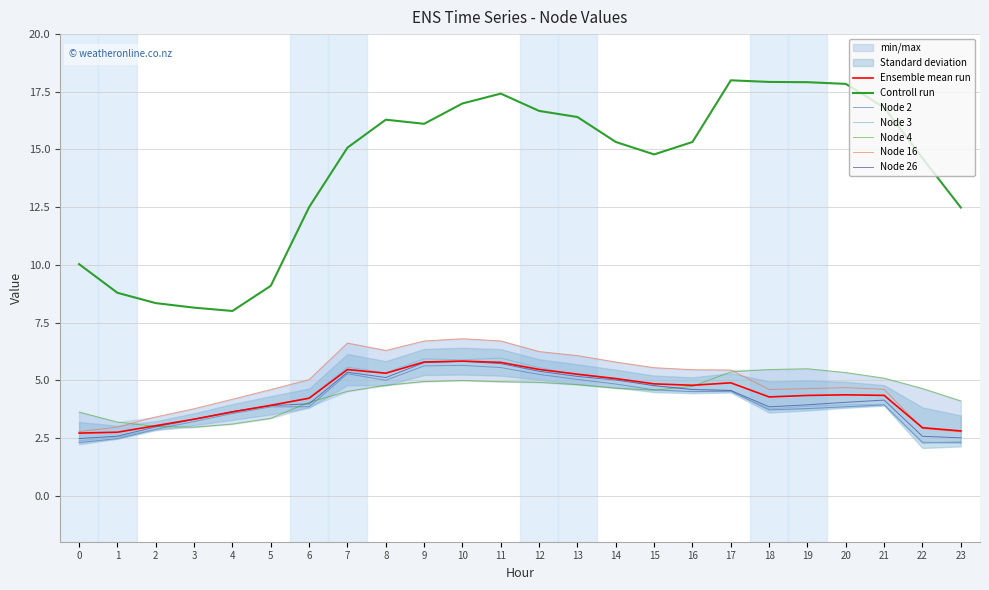

What is the difference between the highest and lowest values at 9?

11.2